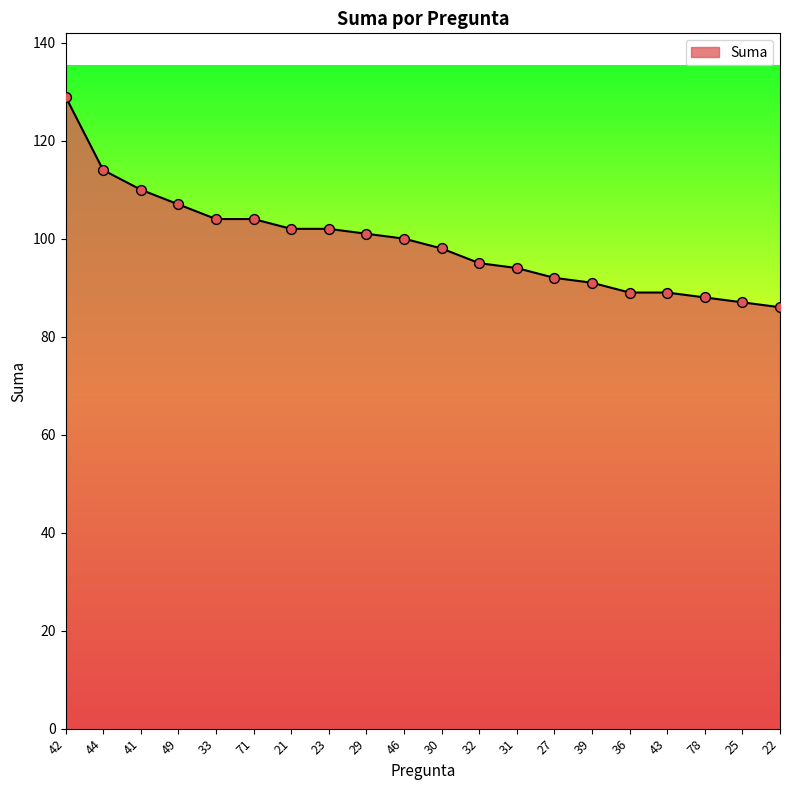

Between 21 and 42, which is larger?

42